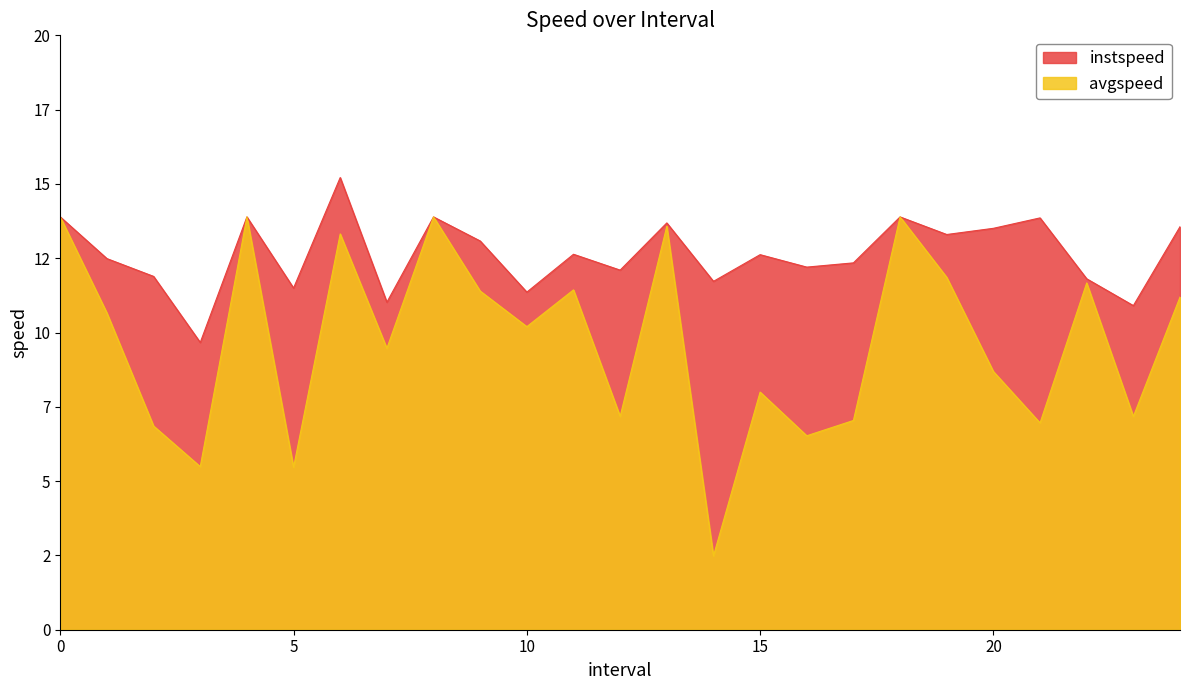

Rank the series by their maximum value, from lowest to highest.

avgspeed, instspeed